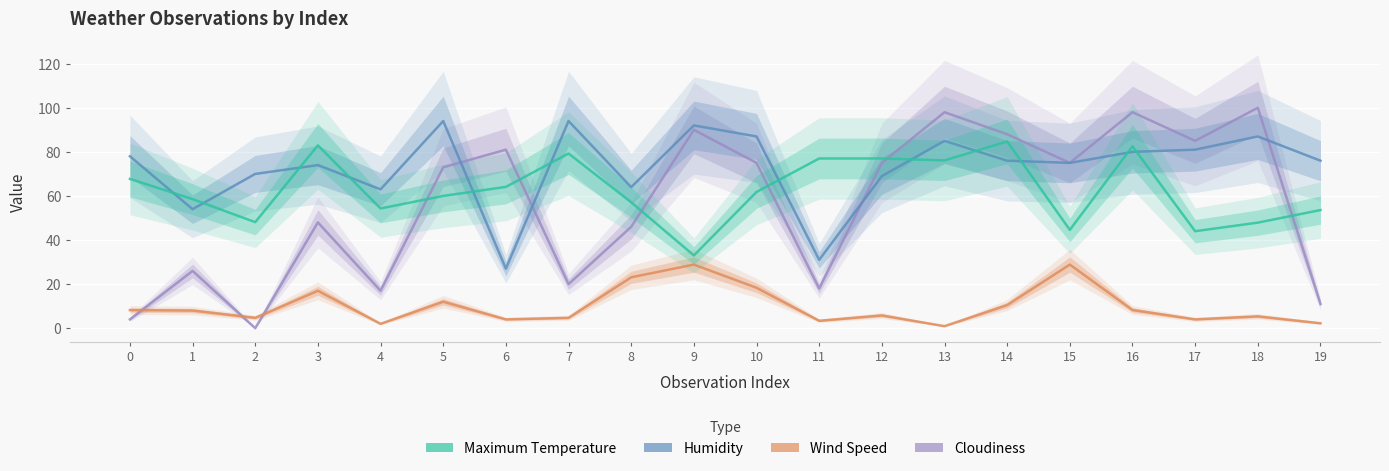

Rank the series at 18 from lowest to highest value.

Wind Speed, Maximum Temperature, Humidity, Cloudiness